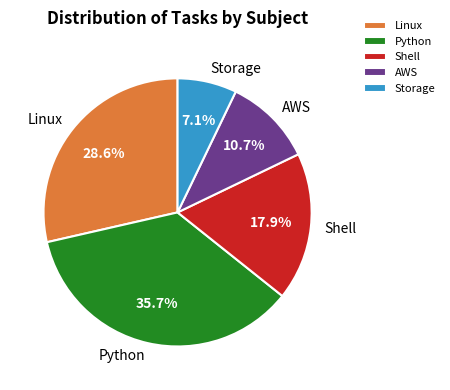

Approximately how many times larger is the value at Shell compared to Linux?

0.6